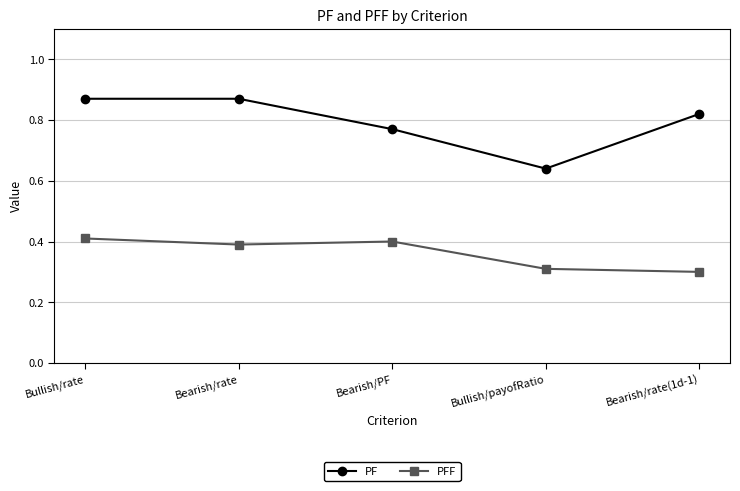

What is the sum of the PF values at Bearish/PF and Bearish/rate?

1.6